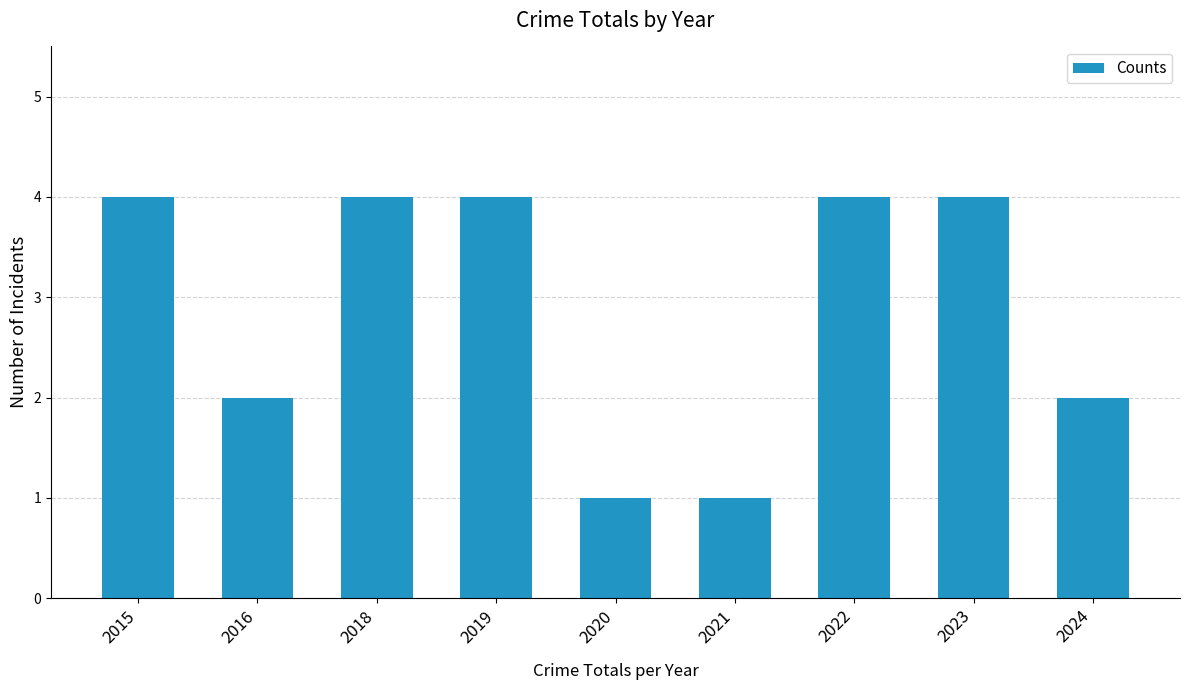

What is the sum of the values at 2020 and 2022?

5